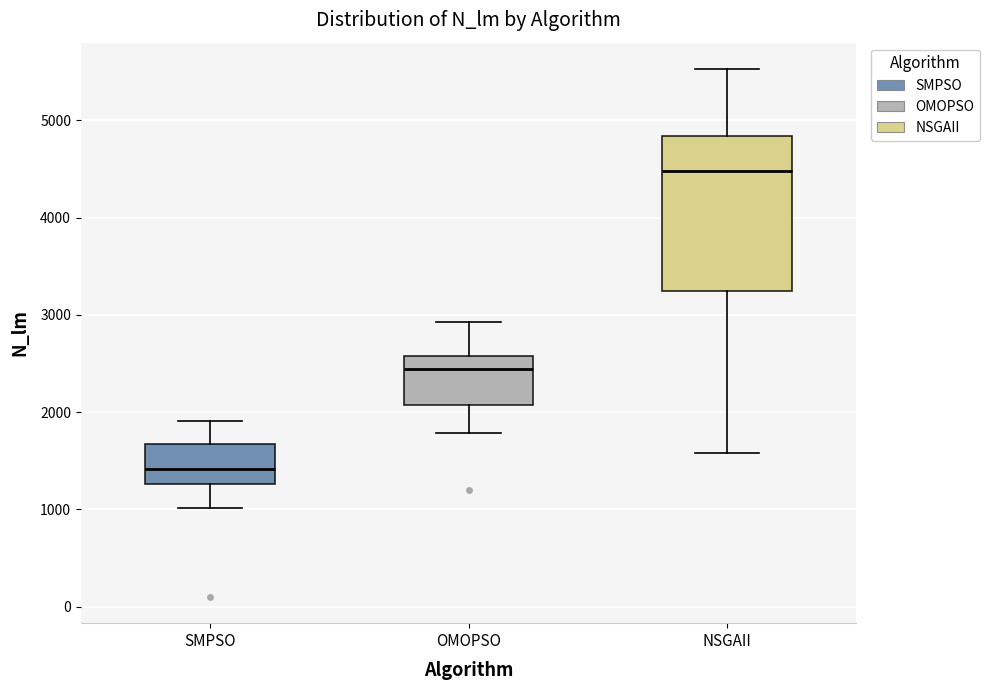

Reading left to right, transcribe this box plot: for each box, give where its median line is, the range the box spans, and where its two whiskers end, as read against the y-axis. The values are not printed on the chart, so give them approximately, as read against the axis.

SMPSO: median 1400, box 1300 to 1700, whiskers 1000 to 1900
OMOPSO: median 2400, box 2100 to 2600, whiskers 1800 to 2900
NSGAII: median 4500, box 3200 to 4800, whiskers 1600 to 5500